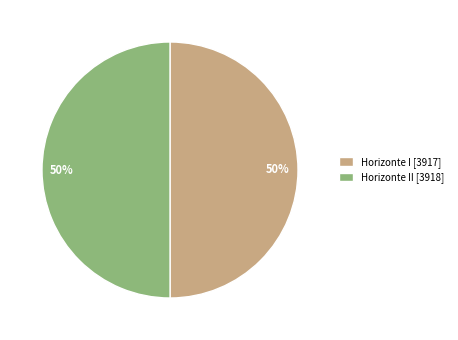

Do Horizonte I [3917] and Horizonte II [3918] together represent more than half of the pie?

Yes